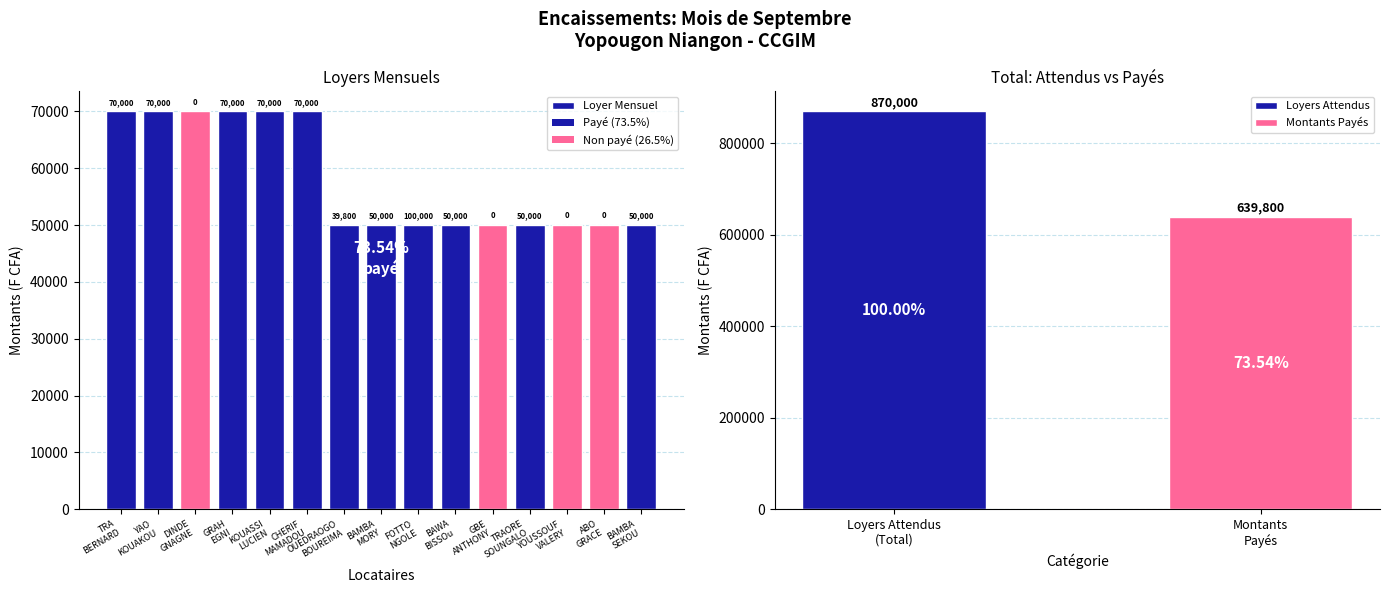

Between BAMBA
MORY and TRA
BERNARD, which is larger?

TRA
BERNARD